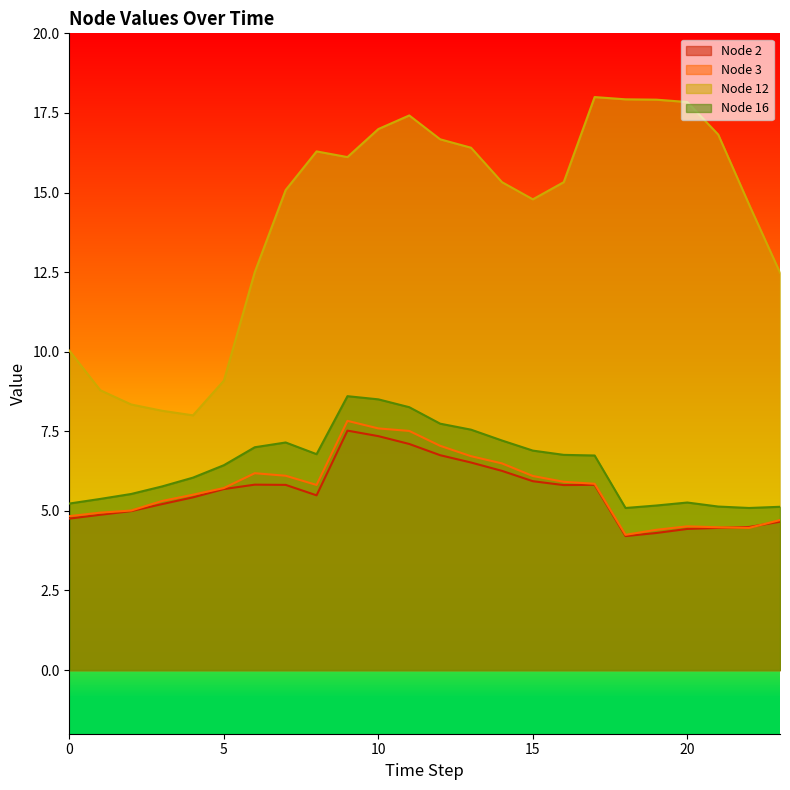

How many data points does each series have?

24